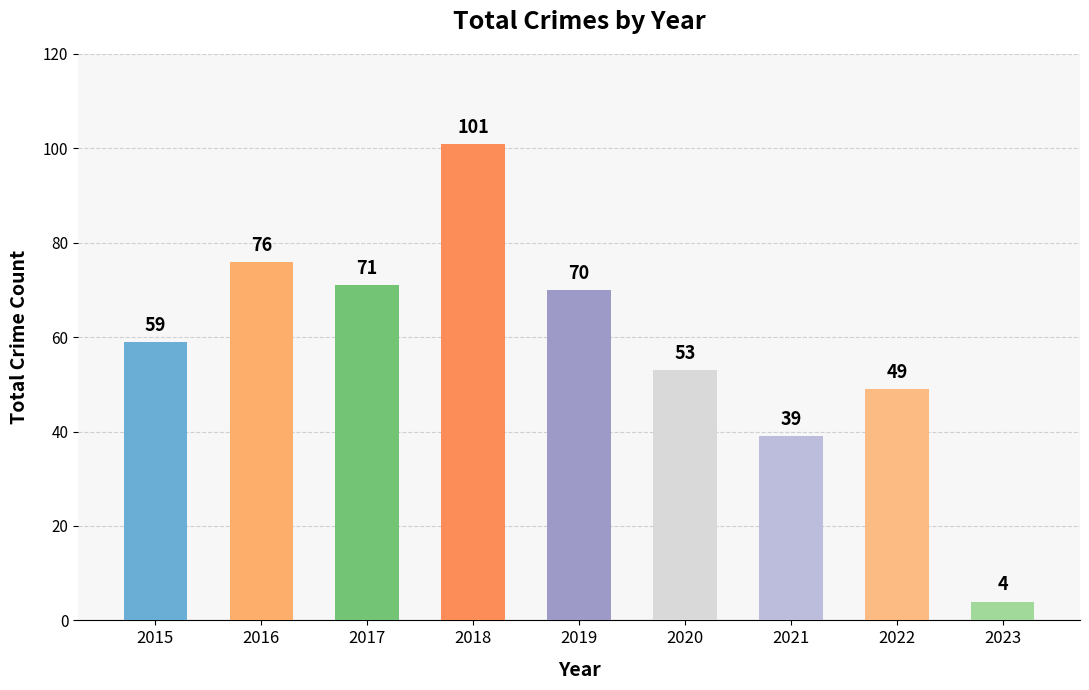

What is the greatest value displayed?

101